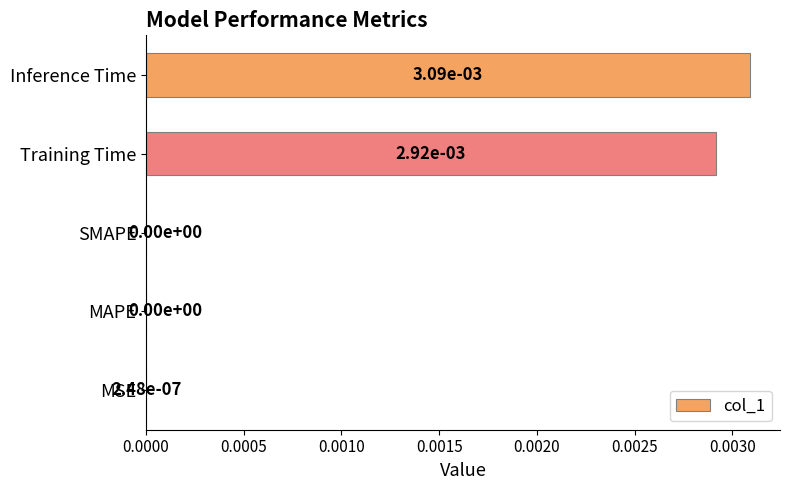

Is it true that the value at SMAPE is 0.0?

True